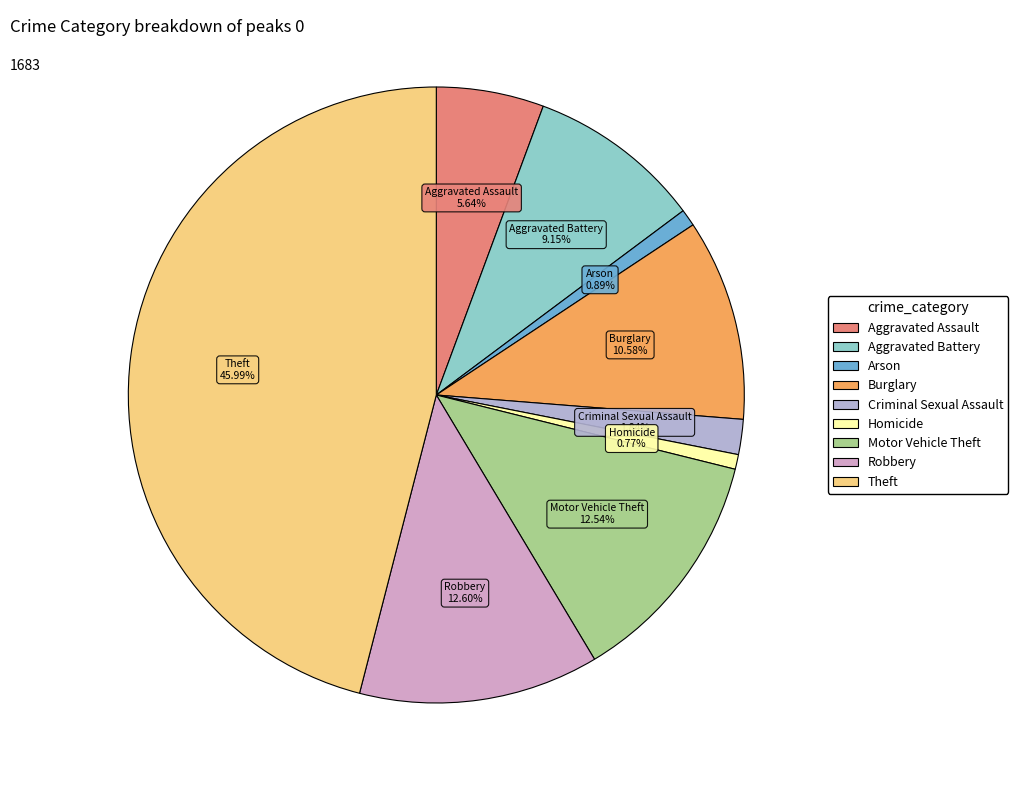

Which category has the biggest portion of the pie?

Theft